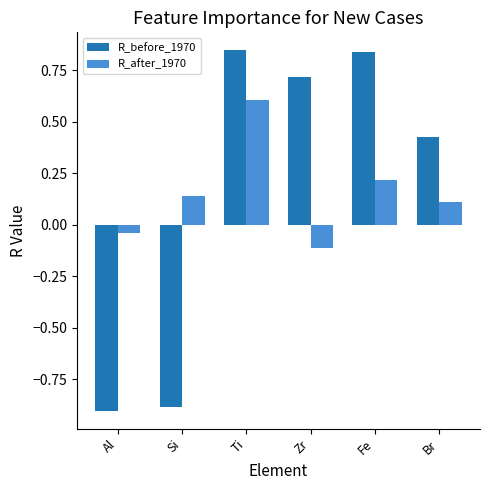

At which category does the chart reach its minimum across all series?

Al